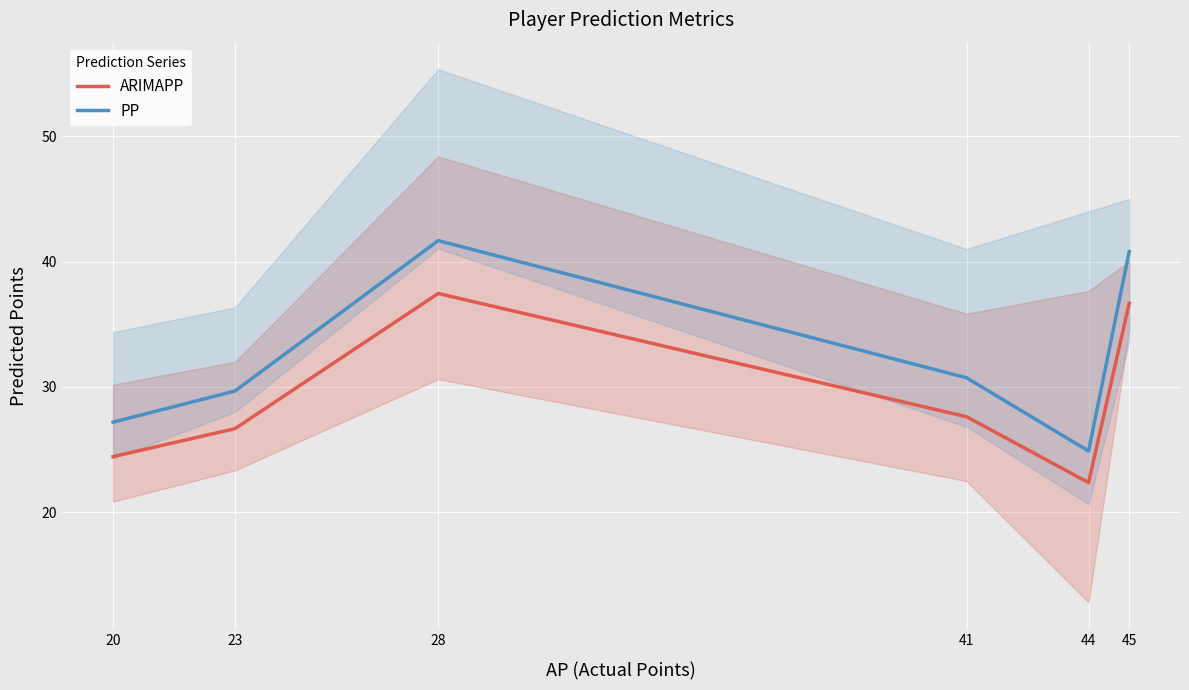

What is the greatest value displayed?

41.7